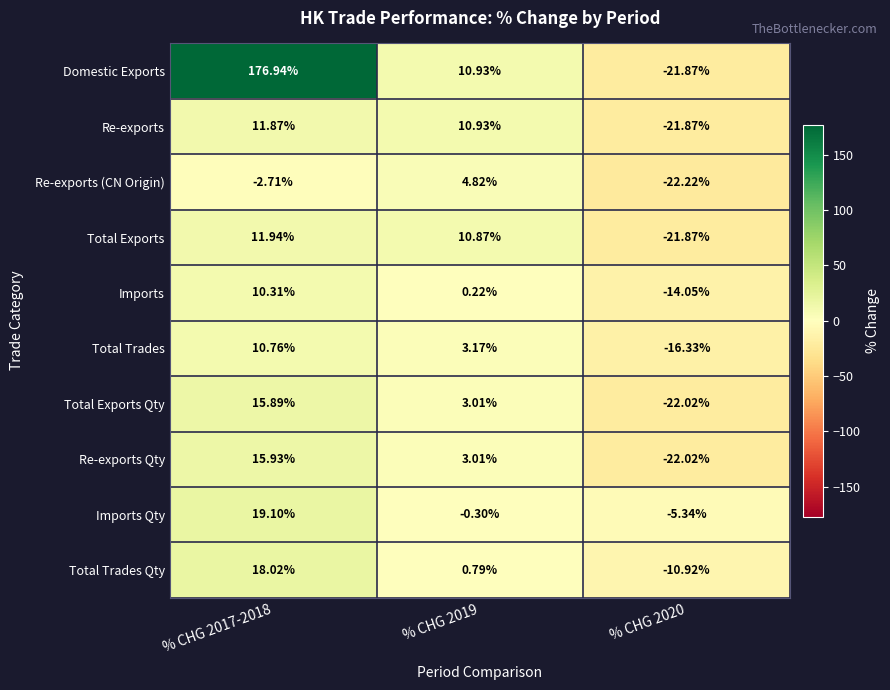

Which series changed the most between % CHG 2017-2018 and % CHG 2019?

Domestic Exports